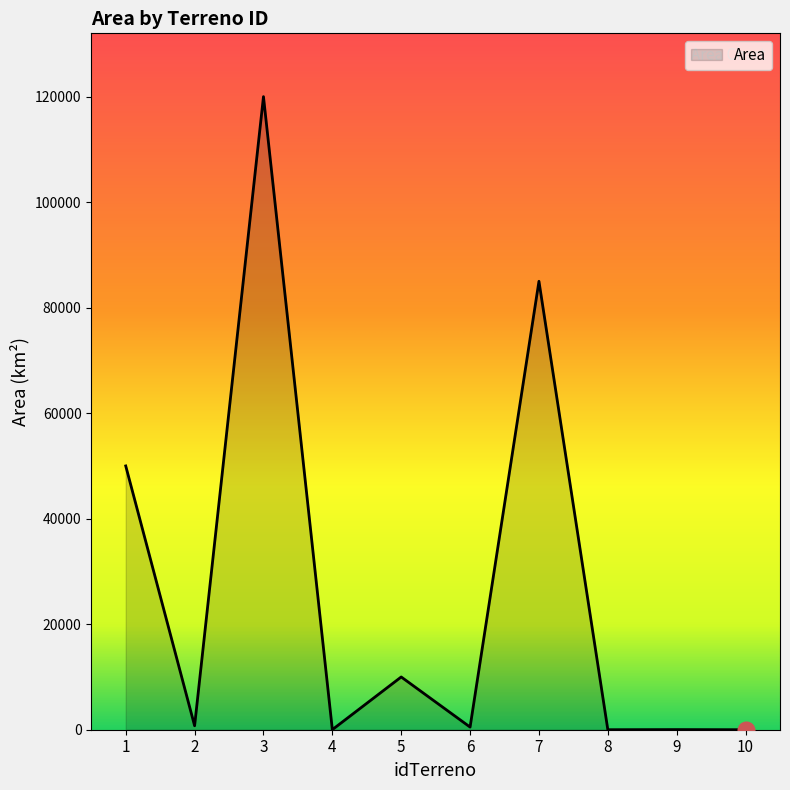

The value at 3 is 52377. True or false?

False